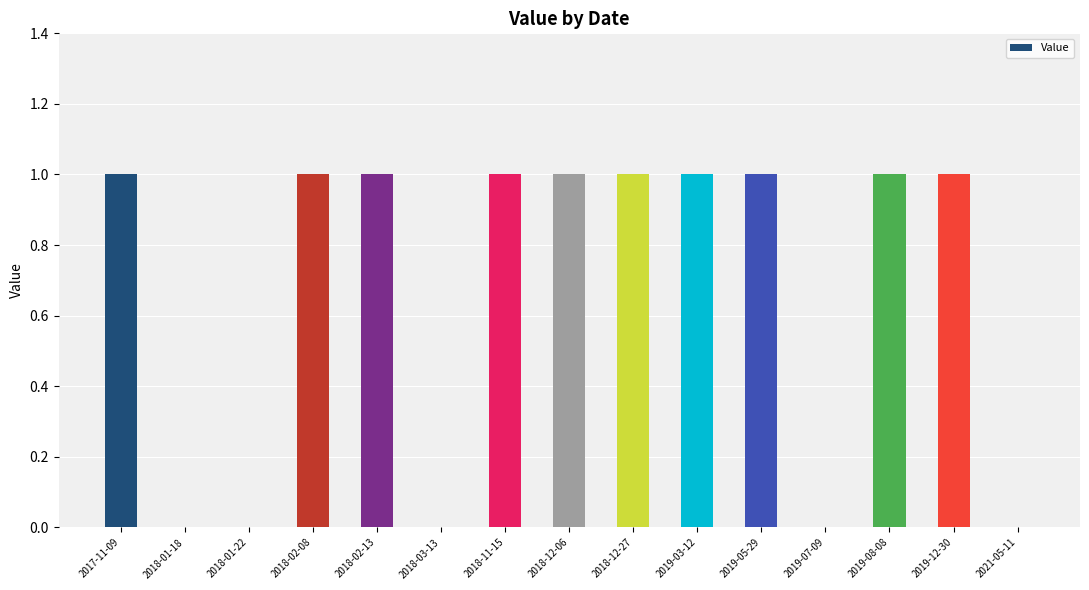

Reading left to right, extract all data points from this chart.

2017-11-09=1	2018-01-18=0	2018-01-22=0	2018-02-08=1	2018-02-13=1	2018-03-13=0	2018-11-15=1	2018-12-06=1	2018-12-27=1	2019-03-12=1	2019-05-29=1	2019-07-09=0	2019-08-08=1	2019-12-30=1	2021-05-11=0